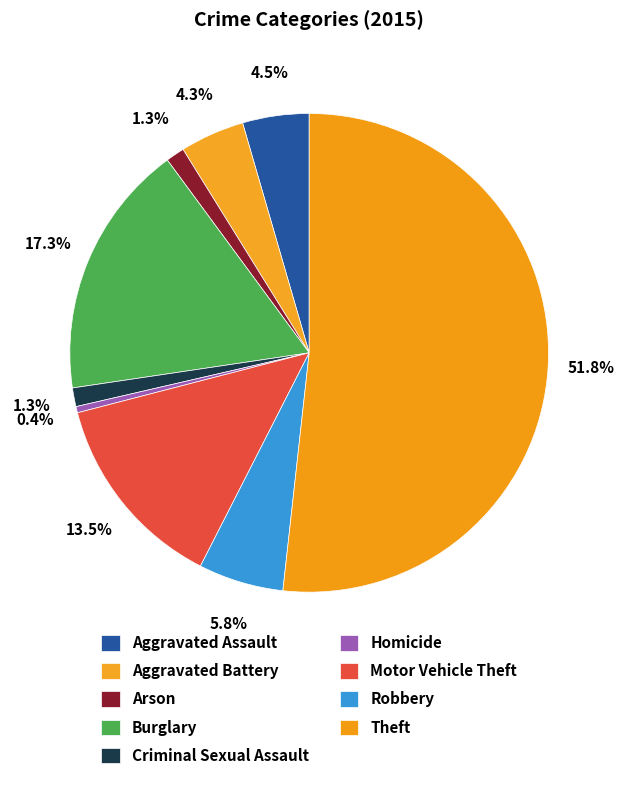

To the nearest percent, what percentage of the pie is Aggravated Assault?

4%